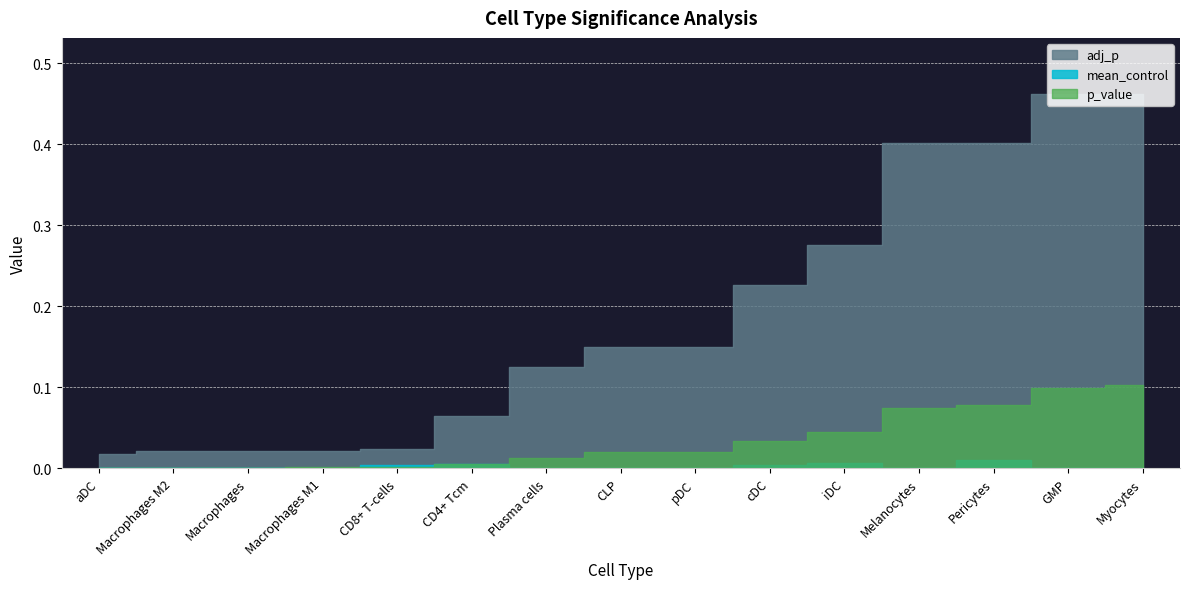

Reading left to right, transcribe all the data shown in this chart.

mean_control: aDC=0.0	Macrophages M2=0.0	Macrophages=0.0	Macrophages M1=0.0	CD8+ T-cells=0.0	CD4+ Tcm=0.0	Plasma cells=0.0	CLP=0.0	pDC=0.0	cDC=0.0	iDC=0.0	Melanocytes=0.0	Pericytes=0.0	GMP=0.0	Myocytes=0.0
adj_p: aDC=0.0	Macrophages M2=0.0	Macrophages=0.0	Macrophages M1=0.0	CD8+ T-cells=0.0	CD4+ Tcm=0.1	Plasma cells=0.1	CLP=0.2	pDC=0.2	cDC=0.2	iDC=0.3	Melanocytes=0.4	Pericytes=0.4	GMP=0.5	Myocytes=0.5
p_value: aDC=0.0	Macrophages M2=0.0	Macrophages=0.0	Macrophages M1=0.0	CD8+ T-cells=0.0	CD4+ Tcm=0.0	Plasma cells=0.0	CLP=0.0	pDC=0.0	cDC=0.0	iDC=0.0	Melanocytes=0.1	Pericytes=0.1	GMP=0.1	Myocytes=0.1